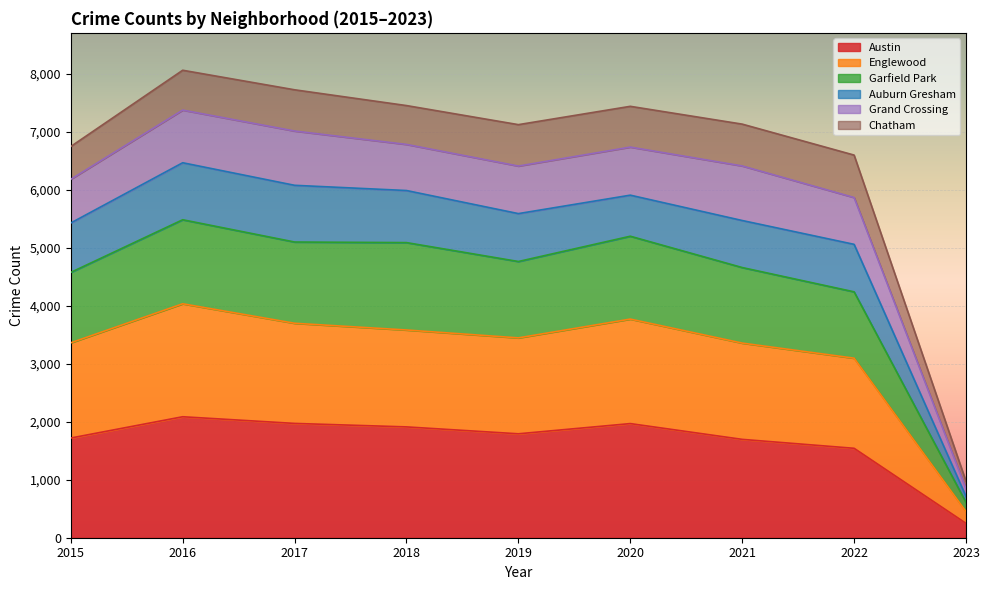

What is the value of the Austin point at the 2nd from the left?

2086